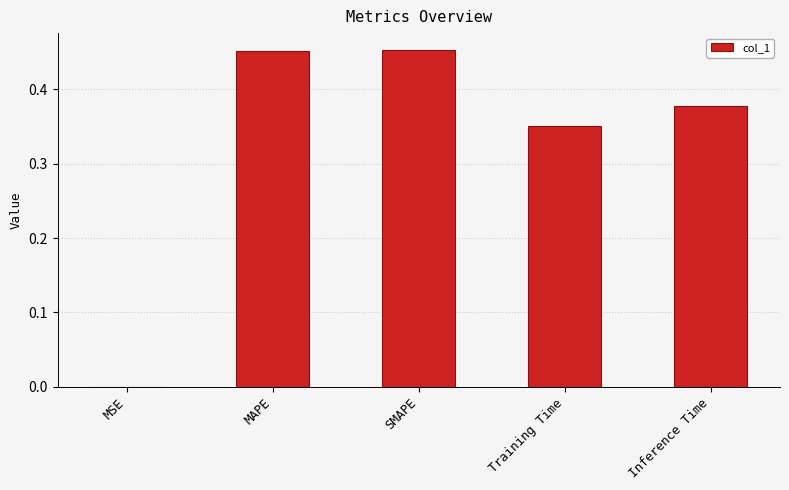

How many series are shown in this chart?

1